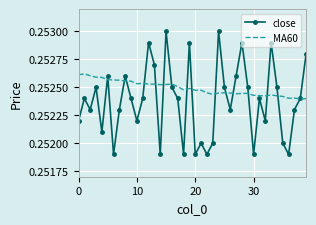

Which series has the largest range (max minus min)?

close